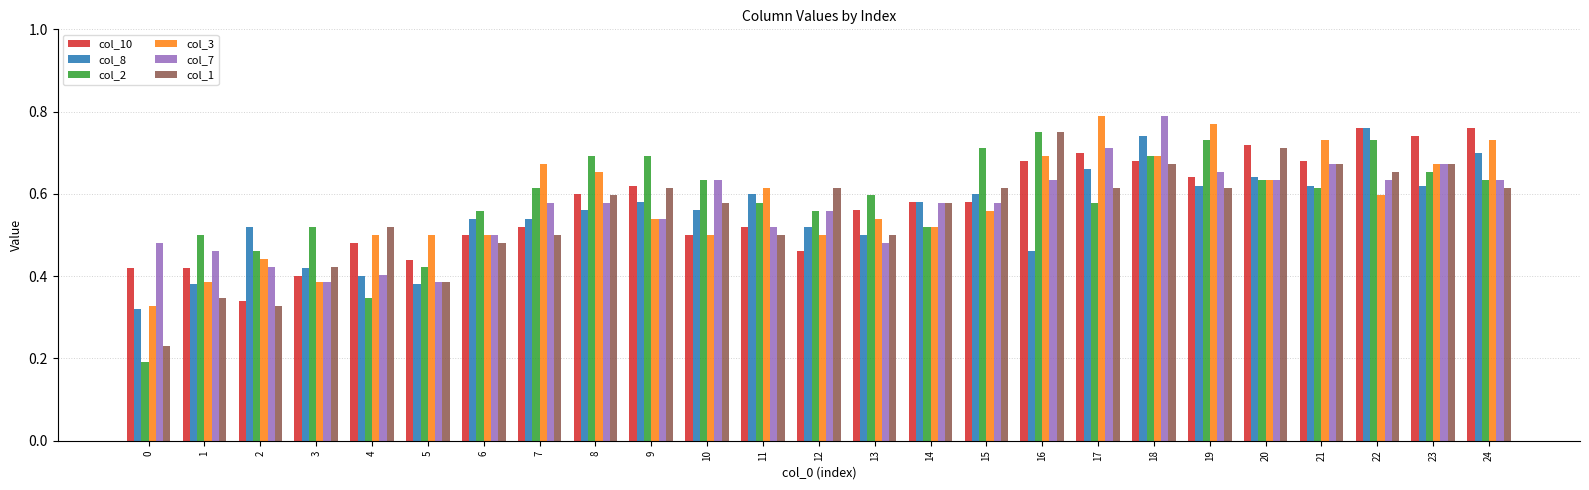

At which category is the sum across all series the highest?

18